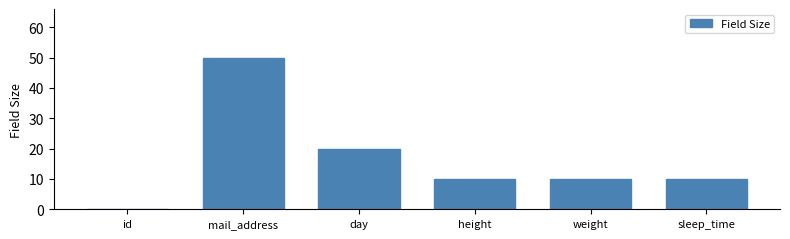

Reading left to right, list all the values displayed in this chart.

id=0	mail_address=50	day=20	height=10	weight=10	sleep_time=10